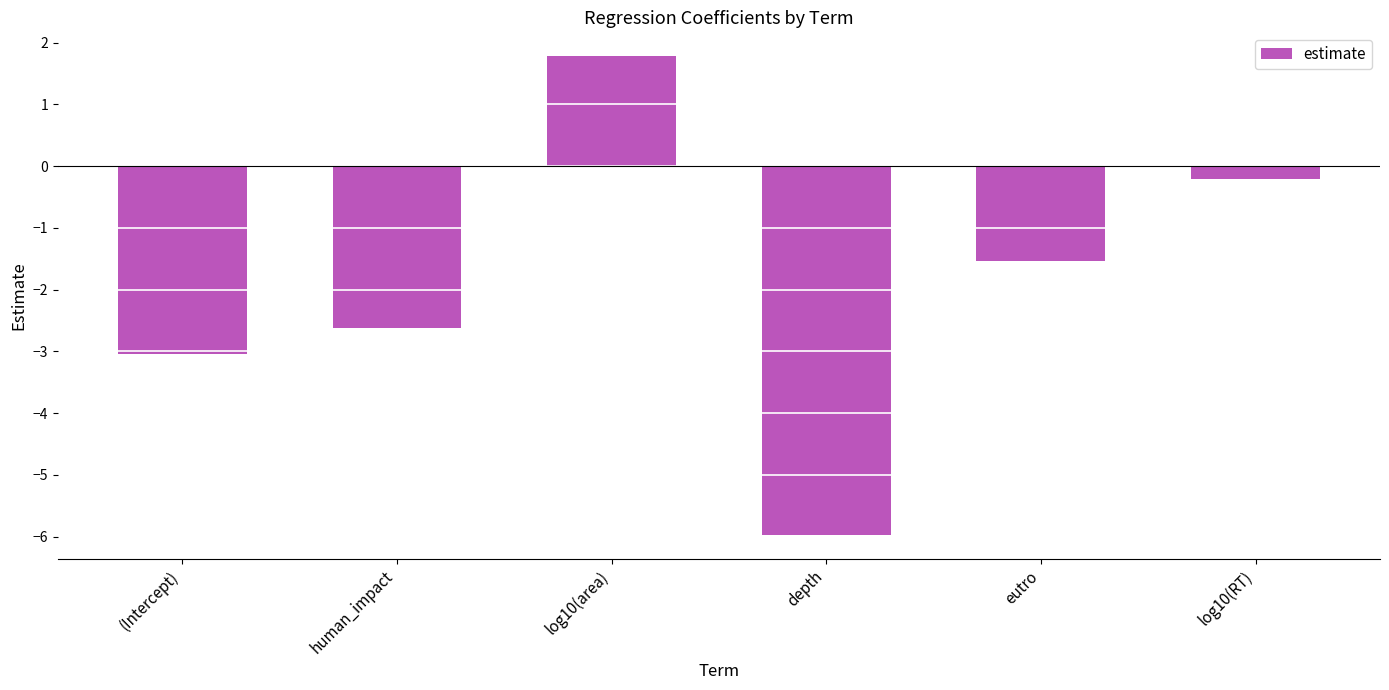

Which label corresponds to the largest value in the chart?

log10(area)